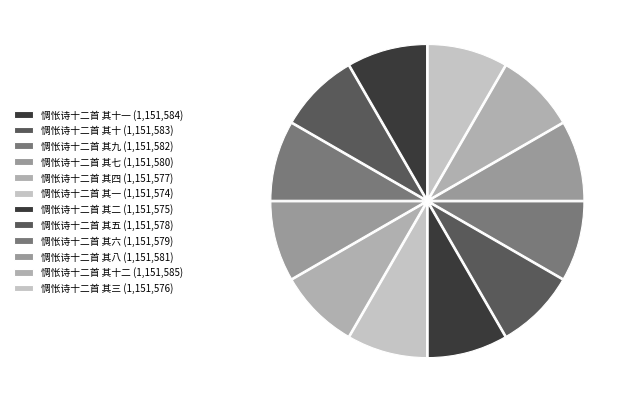

Is there a majority slice in this chart?

No